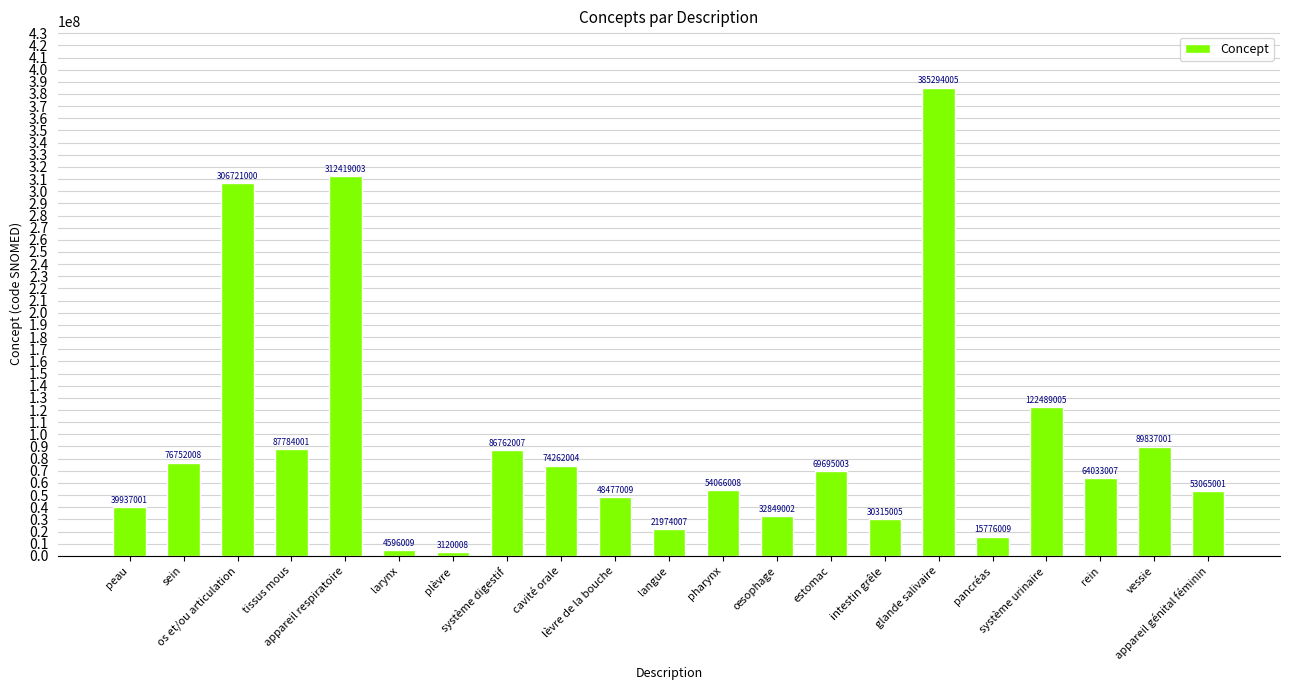

What is the maximum value shown in the chart?

385294005